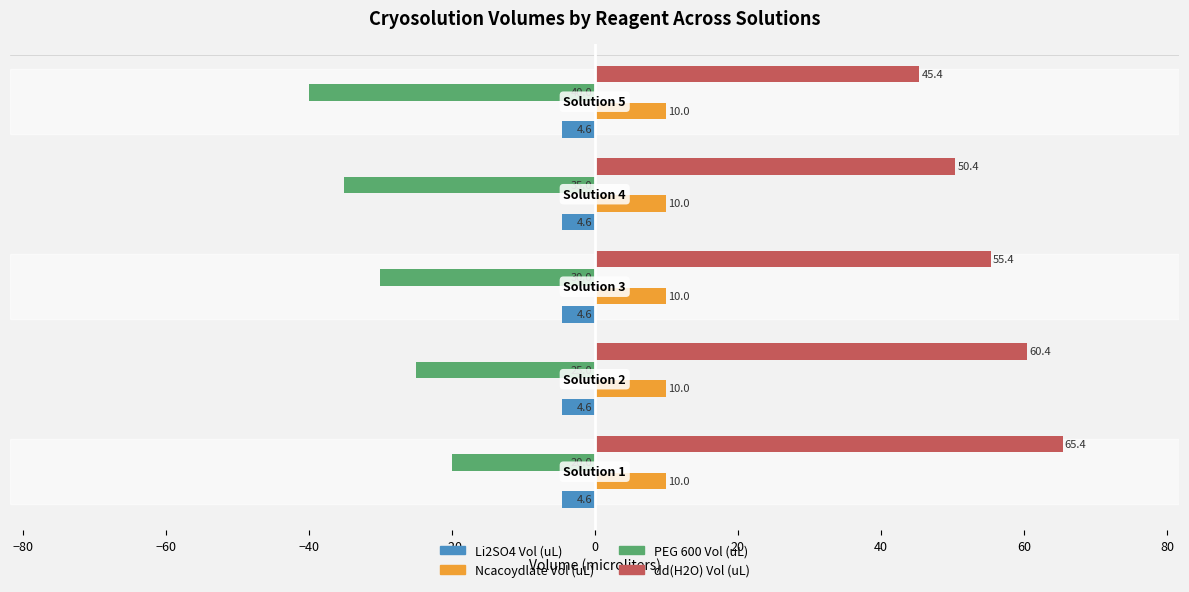

Rank the categories by PEG 600 Vol (uL) value from lowest to highest.

Solution 5, Solution 4, Solution 3, Solution 2, Solution 1